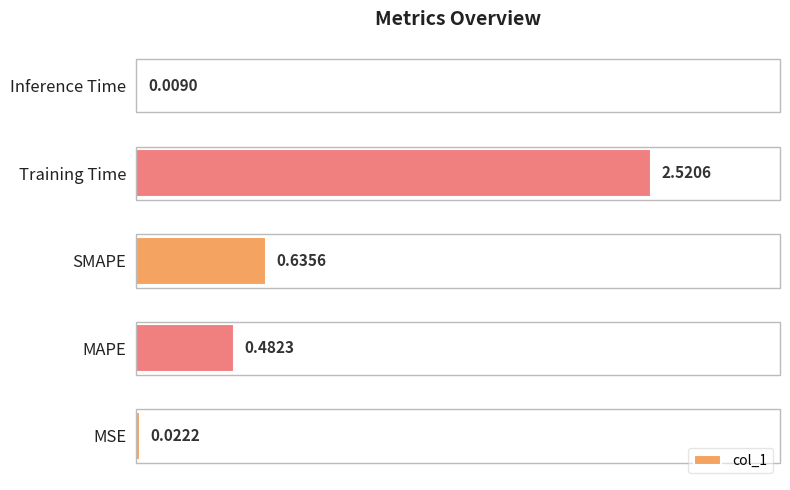

At which label is the value closest to 1?

SMAPE